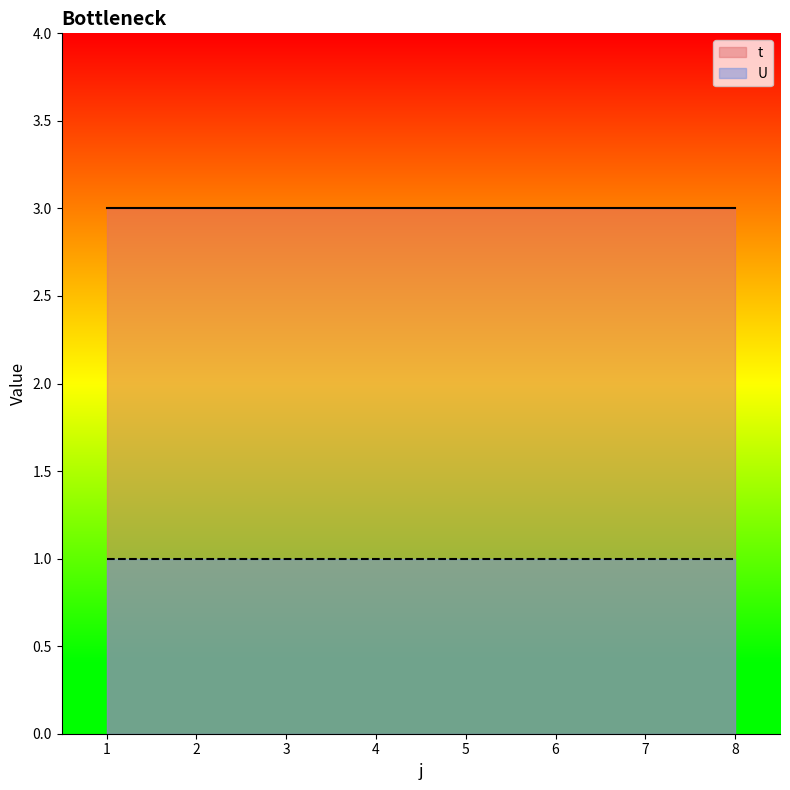

What is the value of the U point at the 4th from the left?

1